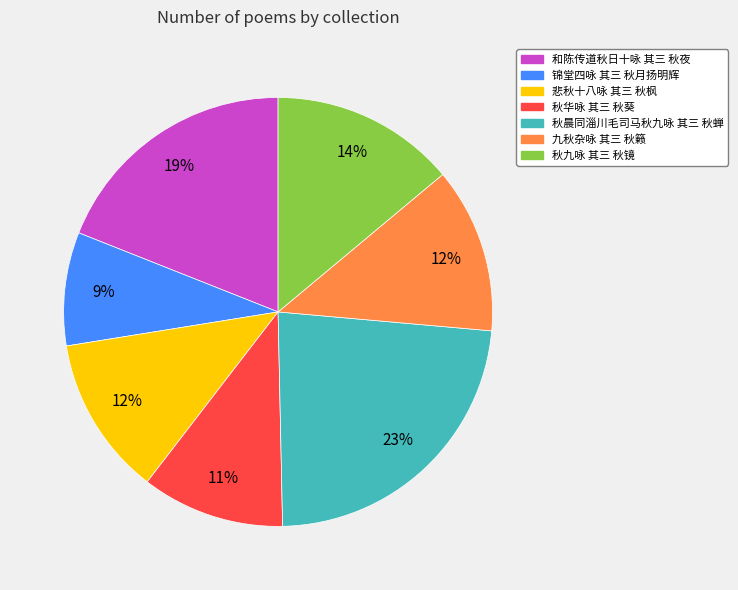

To the nearest percent, what percentage of the pie is 秋晨同淄川毛司马秋九咏 其三 秋蝉?

23%